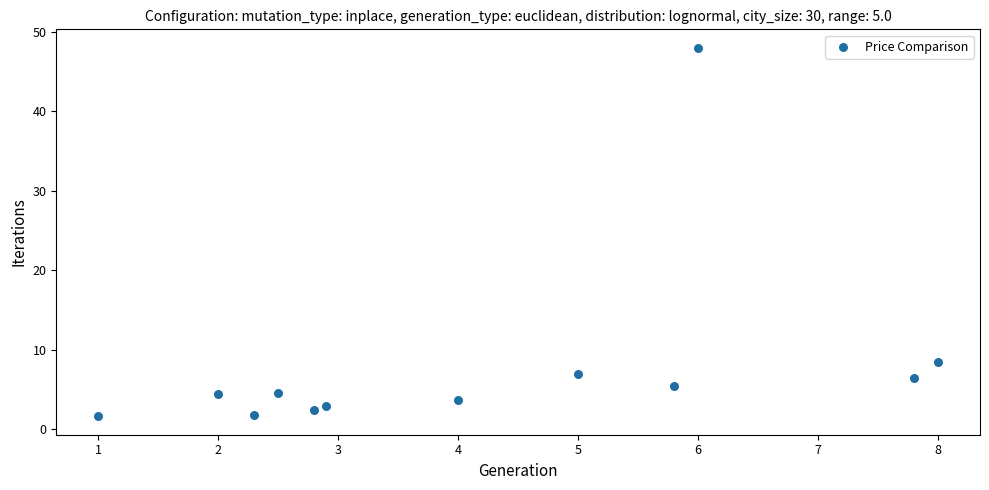

What is the average Y value?

8.1